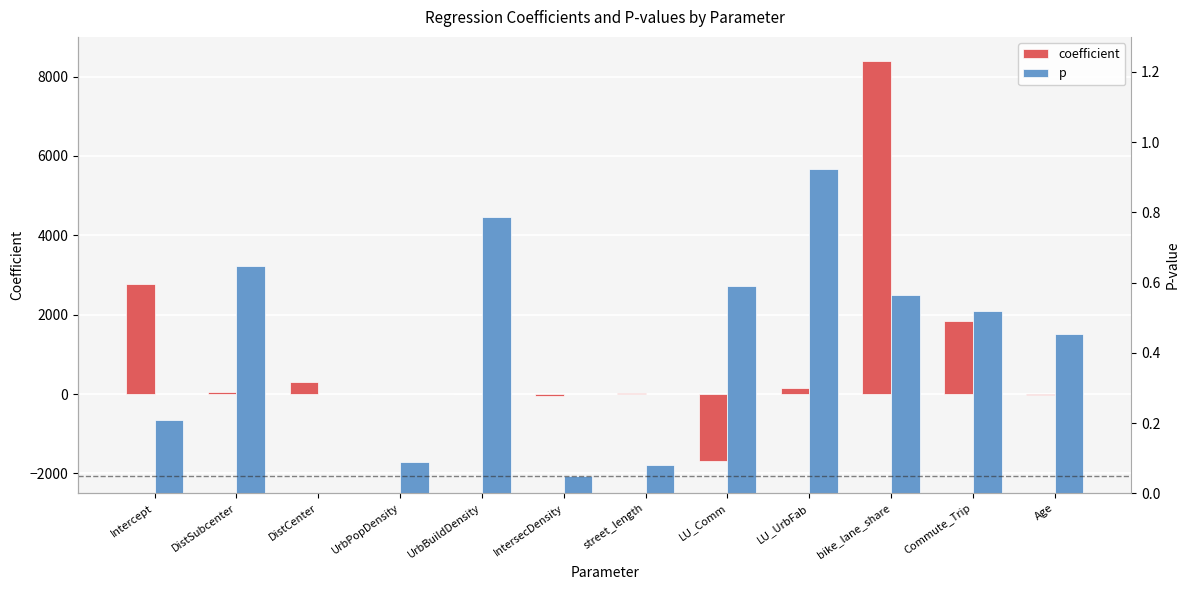

What is the approximate value of coefficient at bike_lane_share?

8404.4